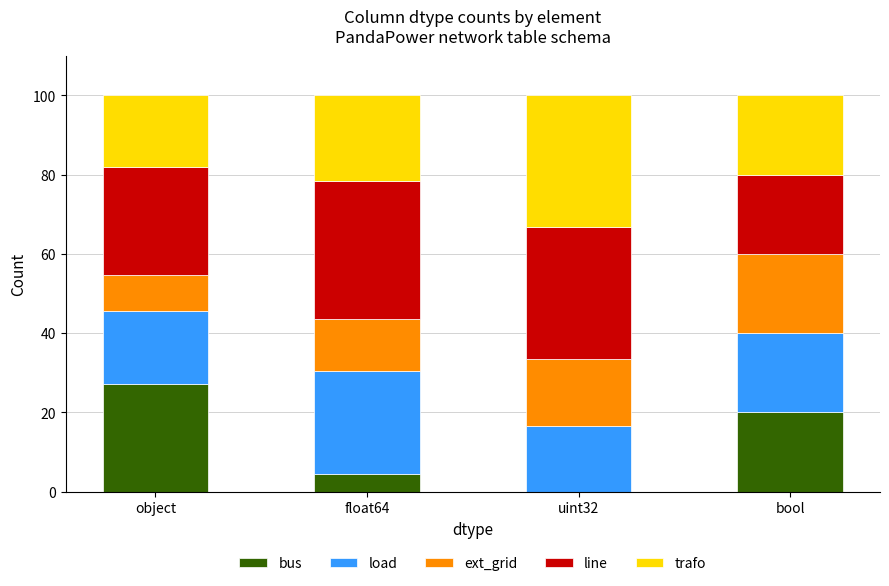

The bus series shows 48.3 at object. True or false?

False